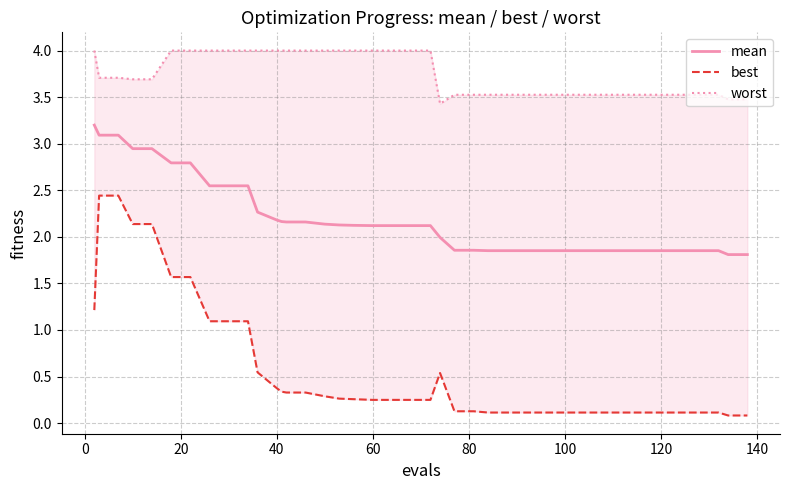

What is the value of the worst point at the 9th from the left?

4.0